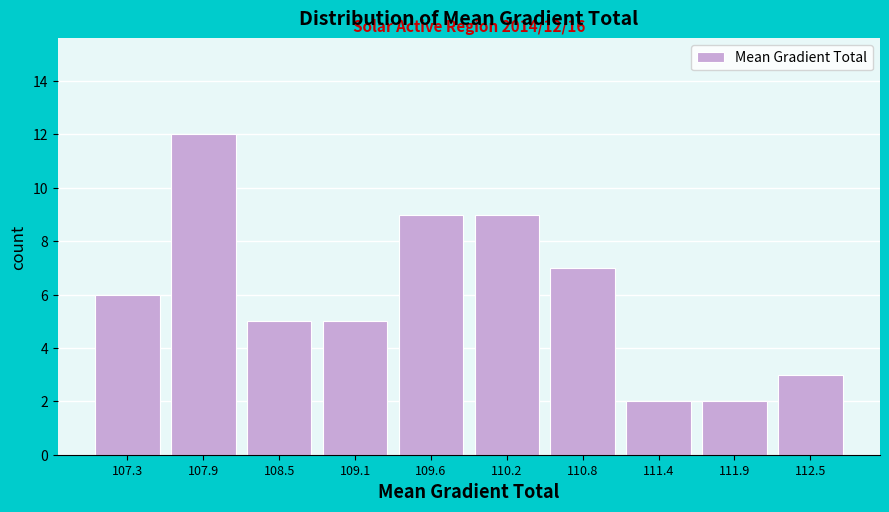

Over which range of the x-axis is the bar tallest?

107.6 to 108.2